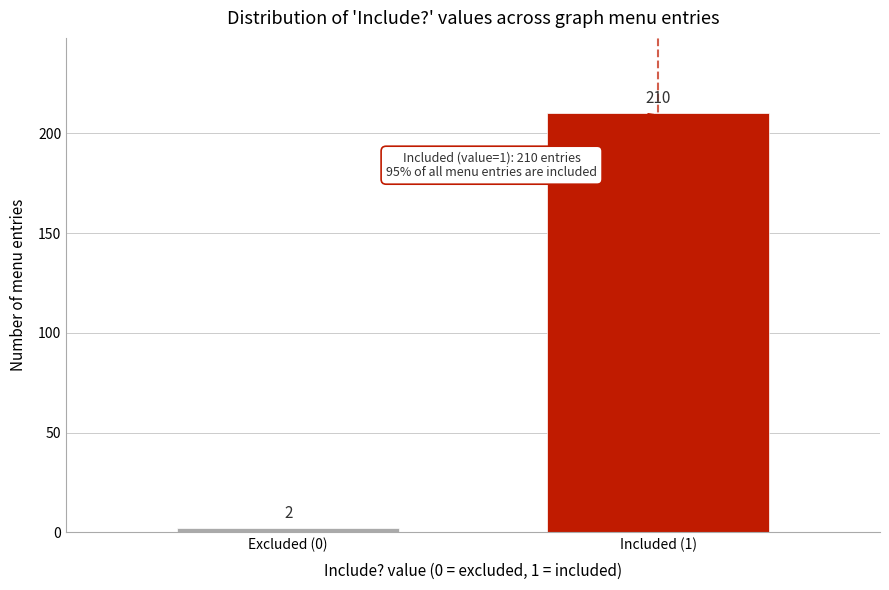

Reading left to right, extract all data points from this chart.

Excluded (0)=2	Included (1)=210